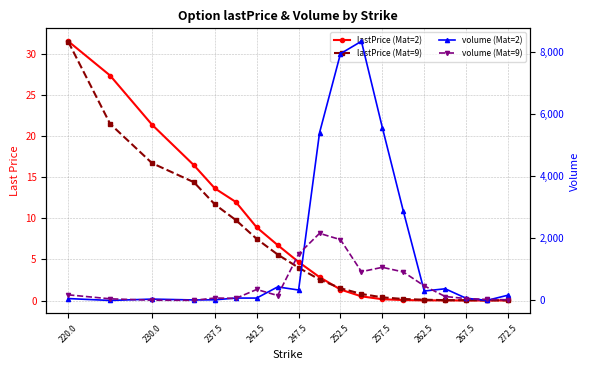

What is the average value of the volume (Mat=2) series?

1690.3